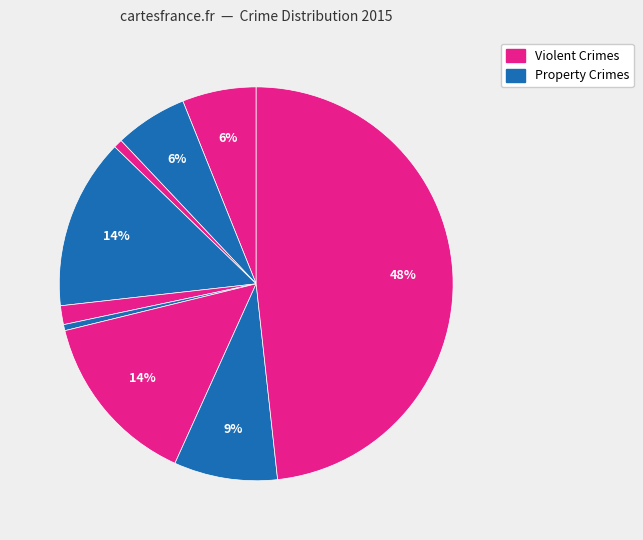

How many segments does this pie chart have?

9